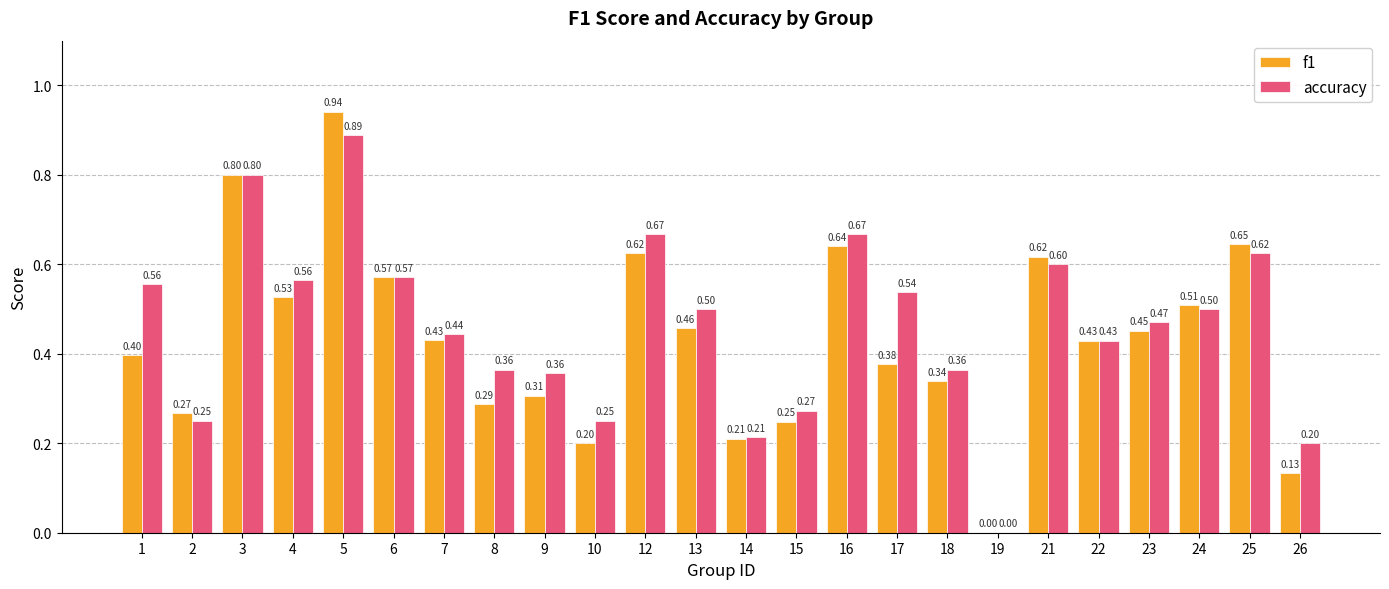

How many values in the accuracy series exceed 0?

23